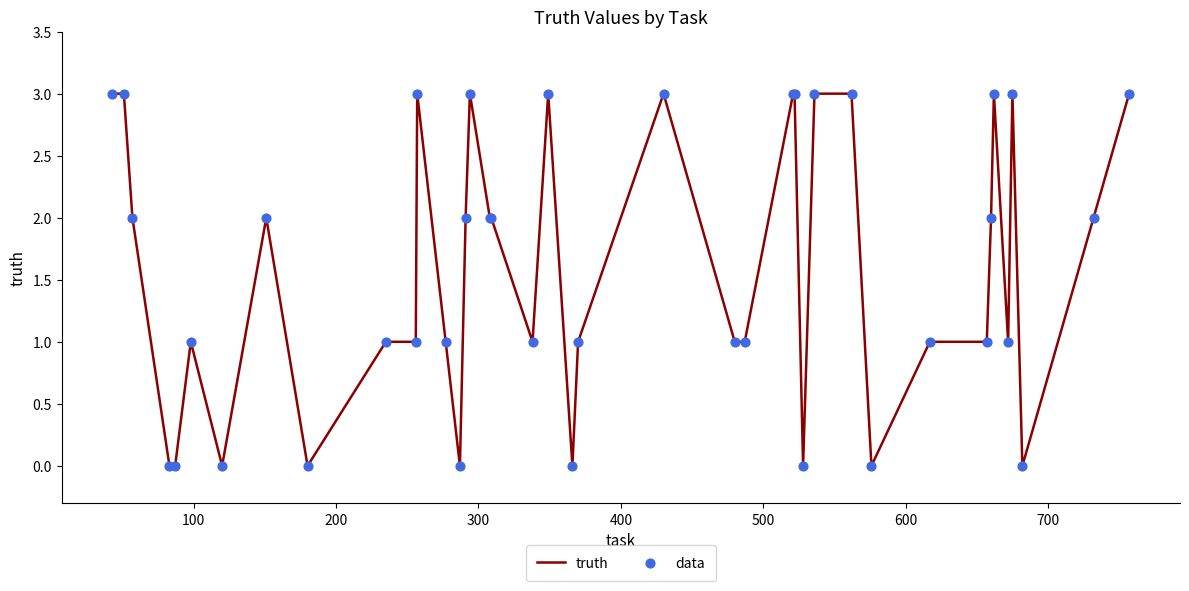

What is the greatest value displayed?

3